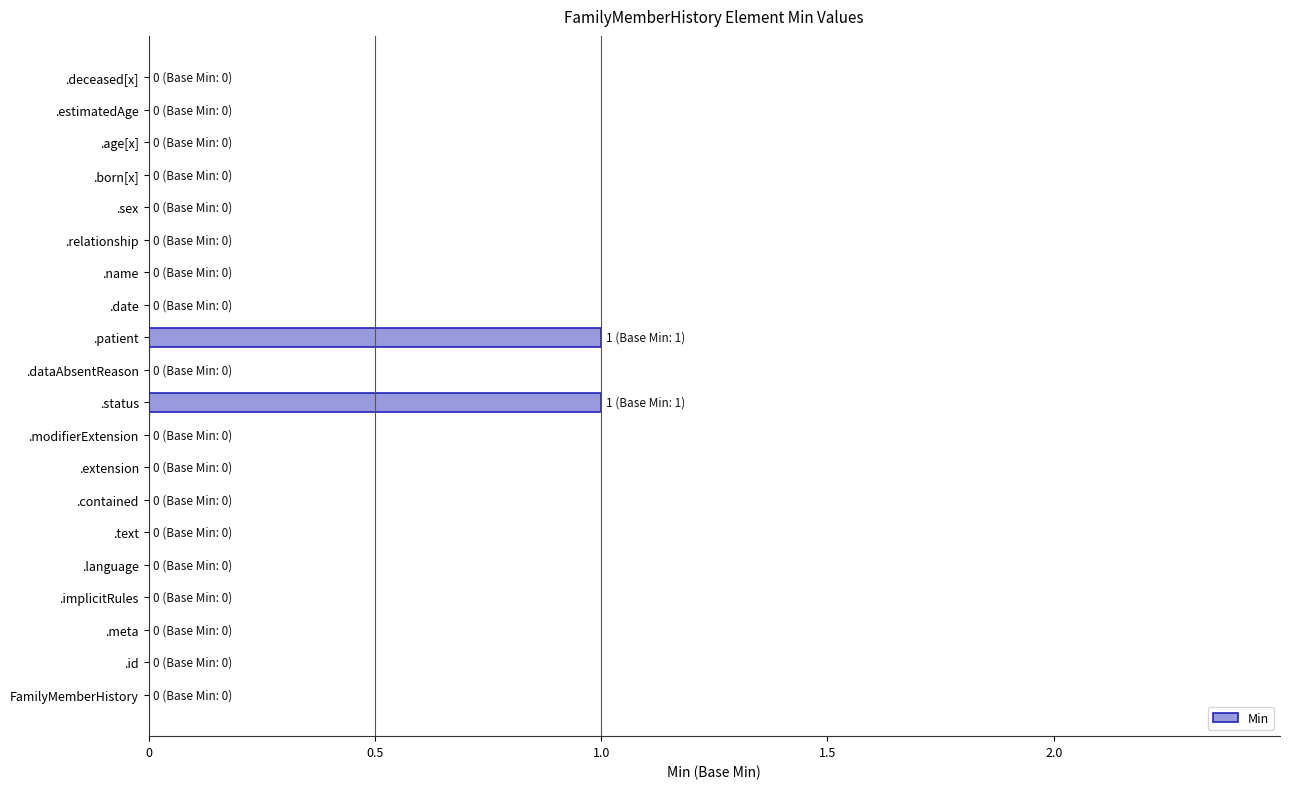

How many data points does each series have?

20